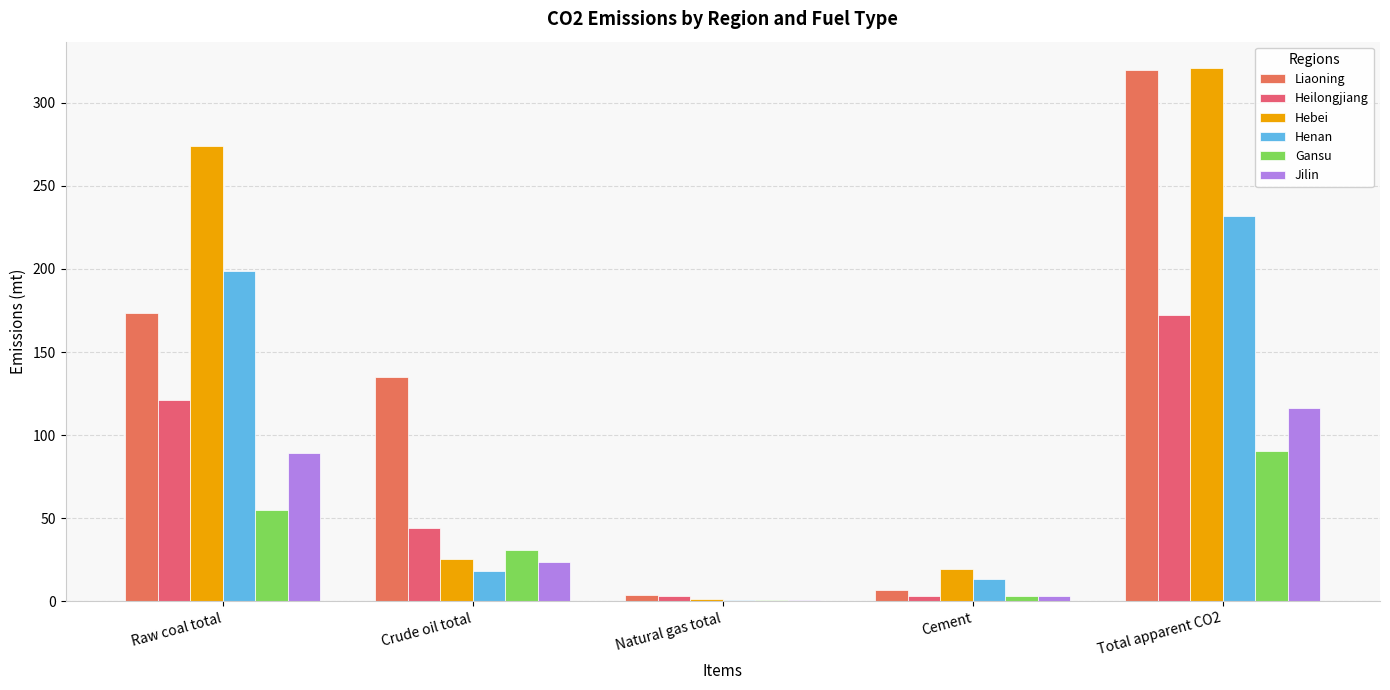

Reading left to right, extract all data points from this chart.

Liaoning: 173.3	135.1	4.1	7.1	319.5
Heilongjiang: 121.3	44.0	3.5	3.2	172.0
Hebei: 274.0	25.2	1.7	19.8	320.7
Henan: 198.8	18.5	0.8	13.7	231.8
Gansu: 55.1	31.2	0.6	3.4	90.3
Jilin: 89.0	23.6	0.6	3.3	116.5